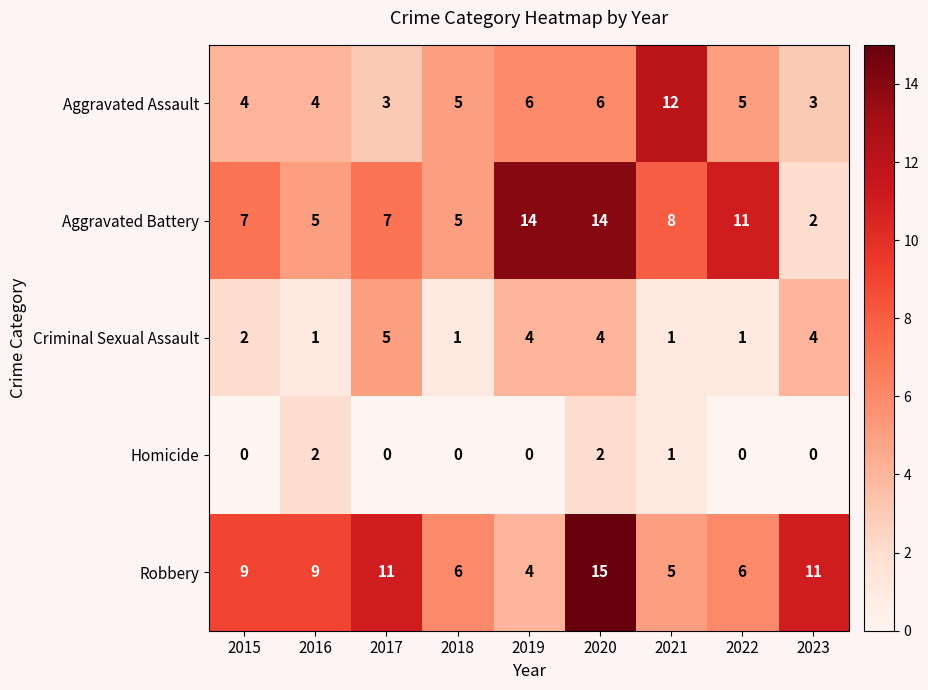

What is the spread (max minus min) of values at 2018?

6